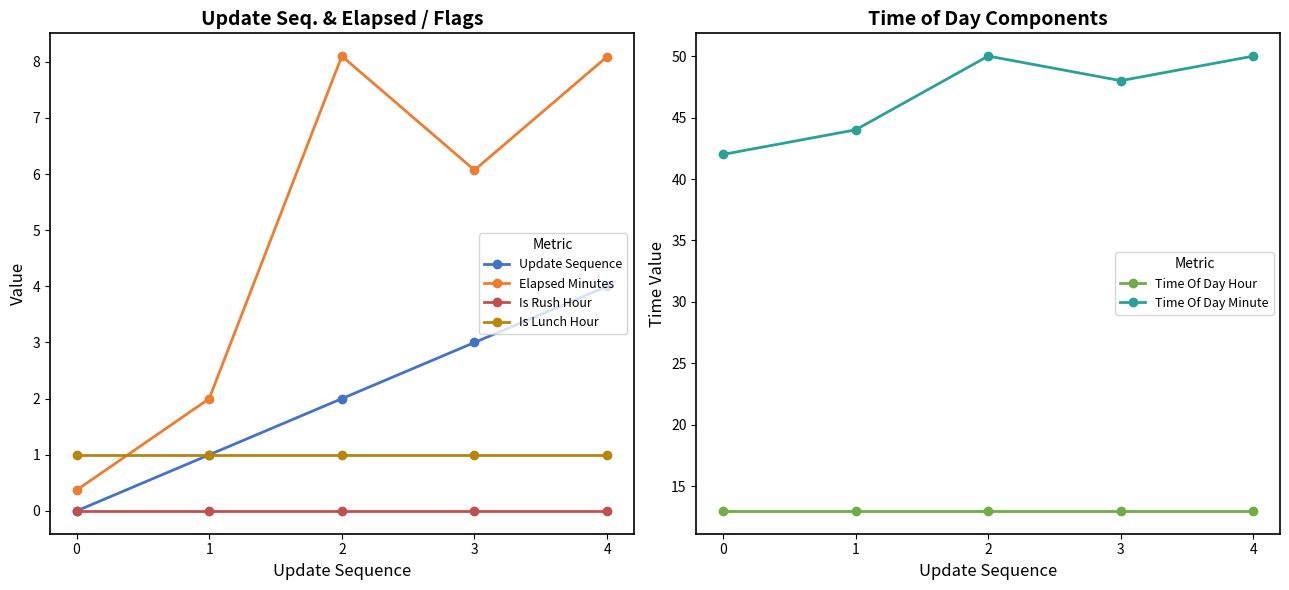

The value of Time Of Day Minute at 4 is 20.8. True or false?

False